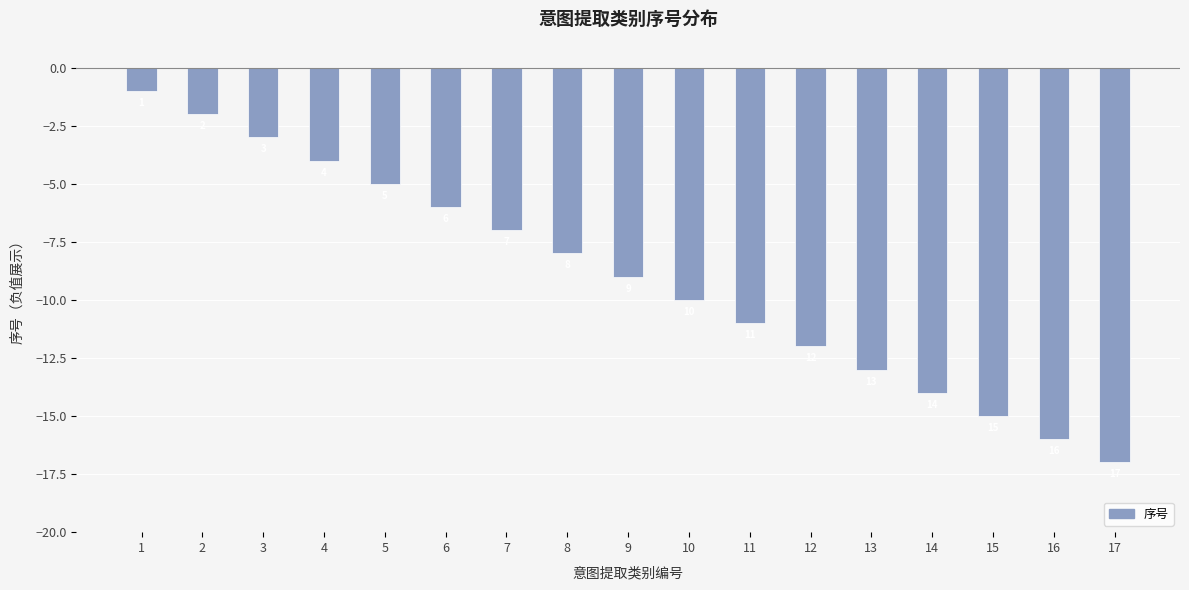

The chart shows a value of -5 at 5. True or false?

True